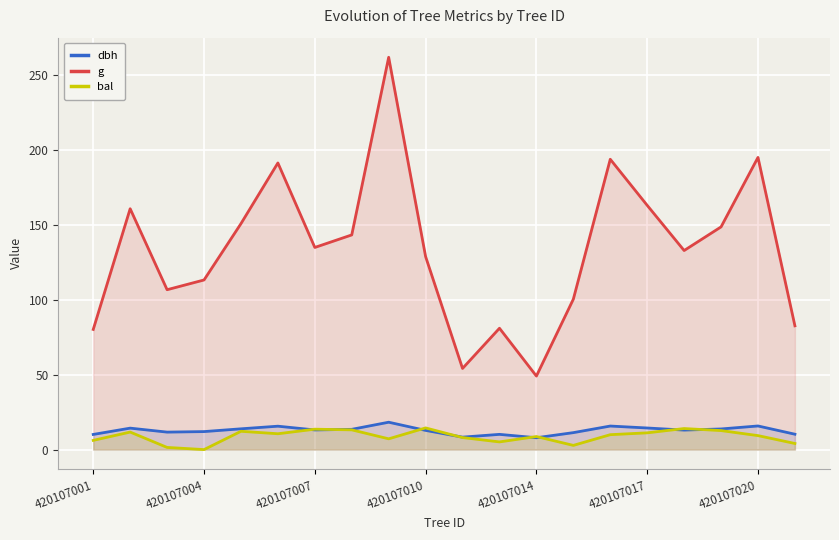

The value of g at 420107020 is 44.8. True or false?

False